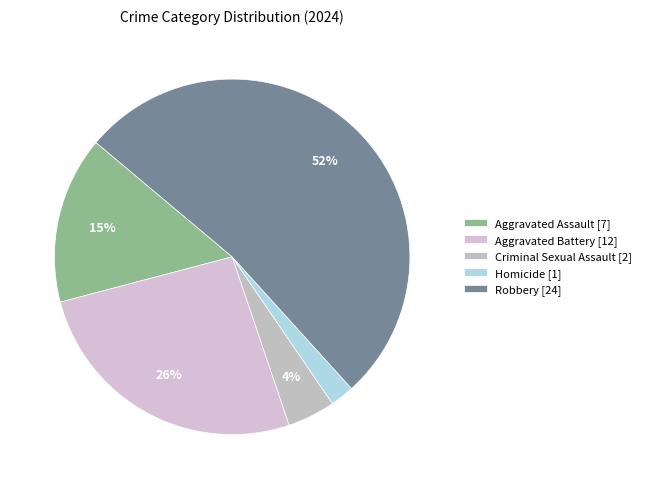

Is there a majority slice in this chart?

Yes